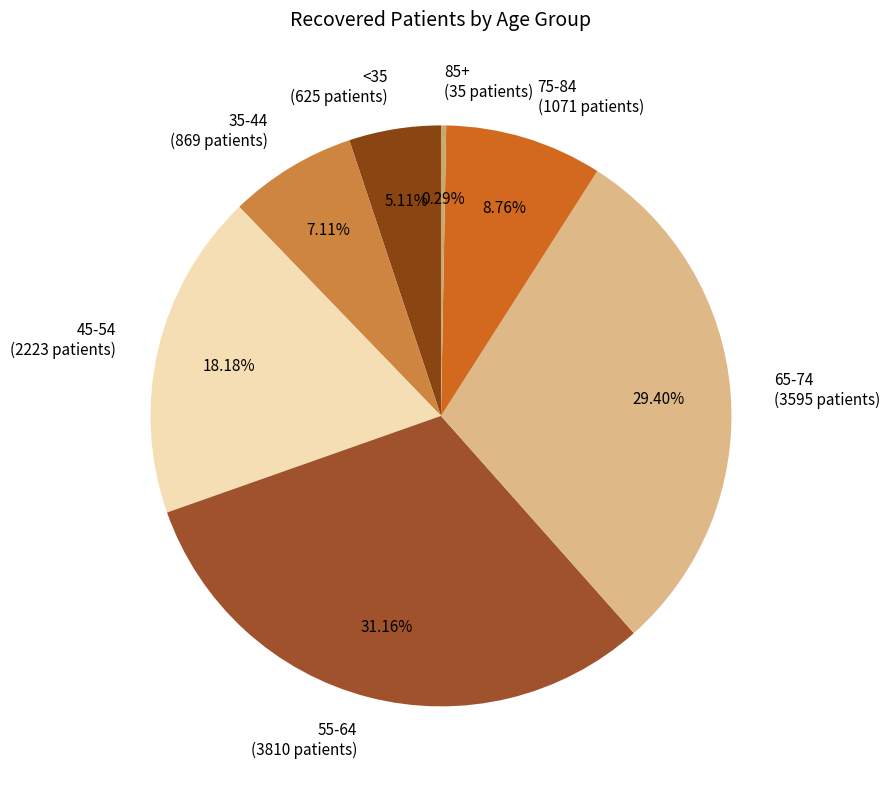

Does 55-64 (3810 patients) represent more than half of the total?

No